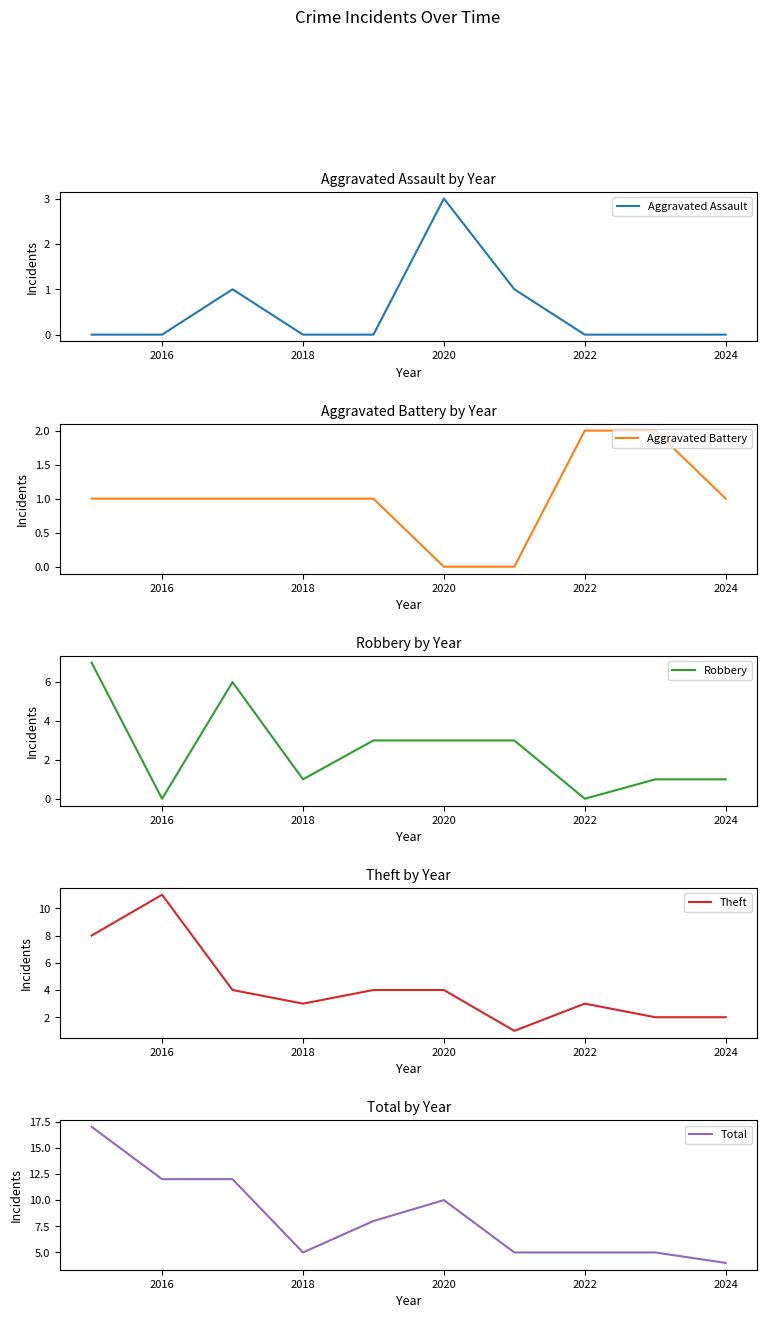

True or false: Aggravated Assault has a value of -1 at 2022.

False